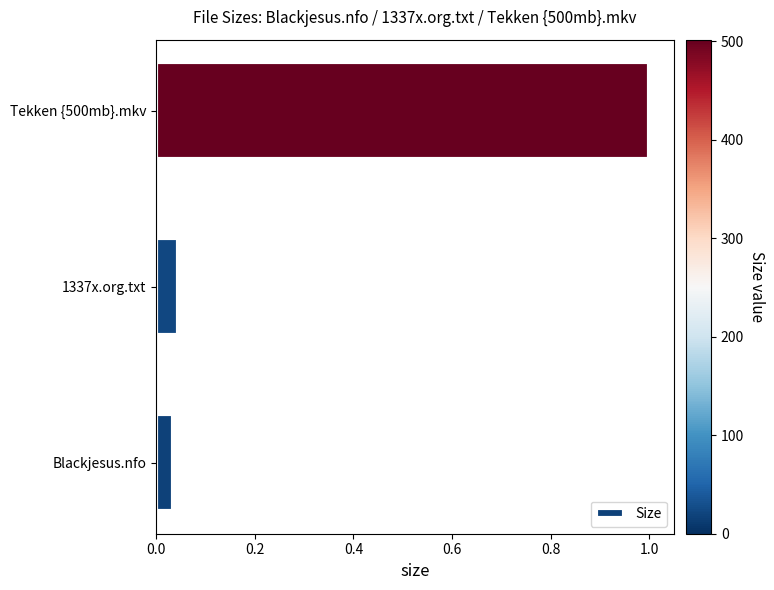

At which category does the chart reach its peak across all series?

Tekken {500mb}.mkv